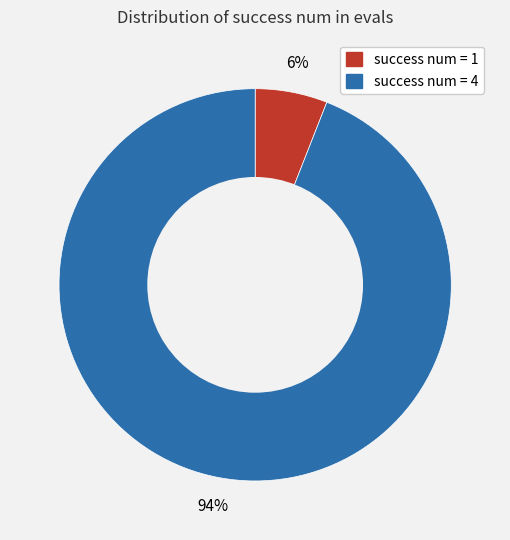

What is the smallest slice in the pie chart?

success num = 1